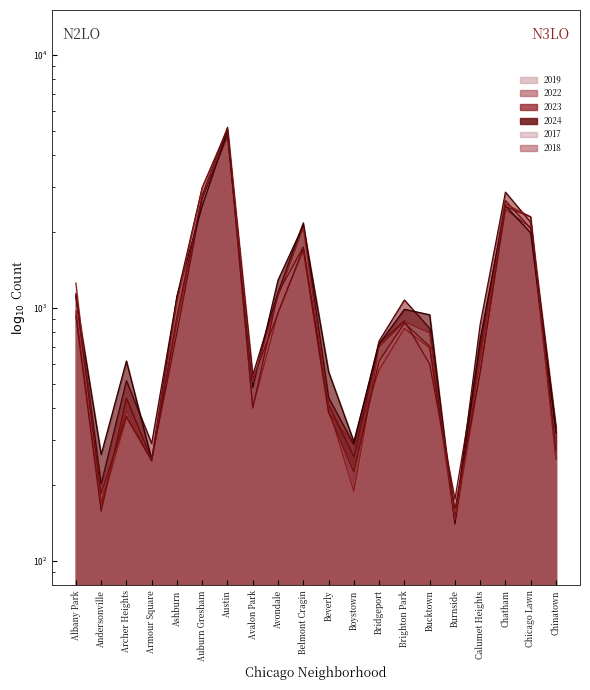

What position from the left is Archer Heights?

3